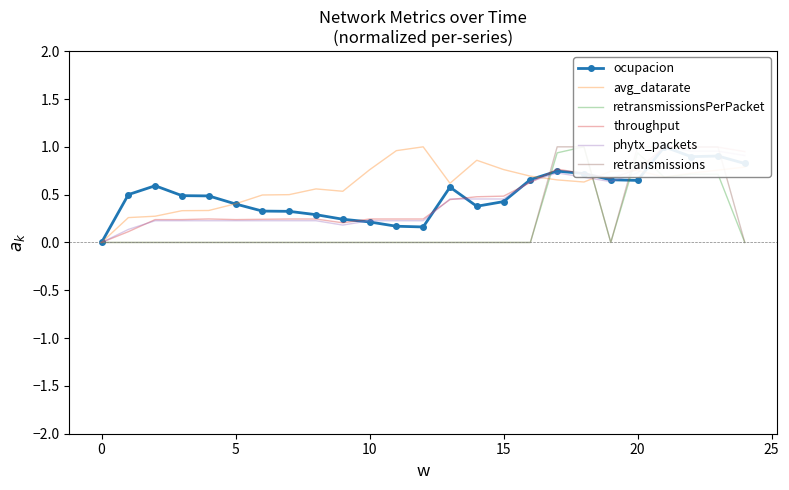

What are all the series names shown in the legend?

ocupacion, avg_datarate, retransmissionsPerPacket, throughput, phytx_packets, retransmissions